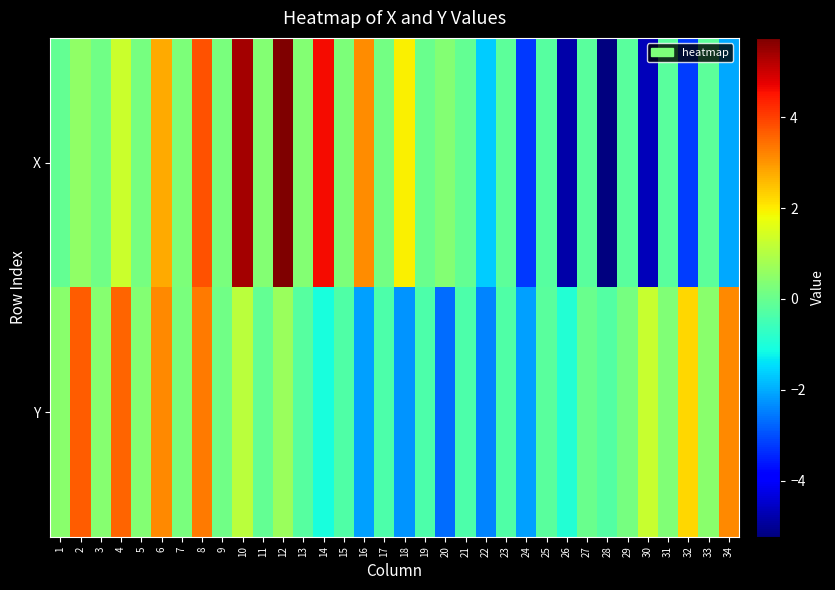

Between 8 and 4, which is larger?

8